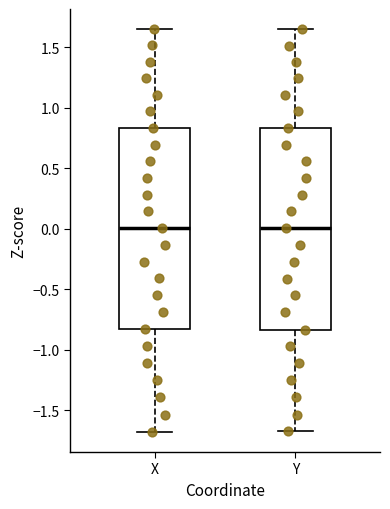

Reading left to right, read every box against the y-axis: the position of its median line, the range the box covers, and the ends of its whiskers. The values are not printed on the chart, so give them approximately, as read against the axis.

X: median 0.00, box -0.85 to 0.85, whiskers -1.70 to 1.65
Y: median 0.00, box -0.85 to 0.85, whiskers -1.65 to 1.65